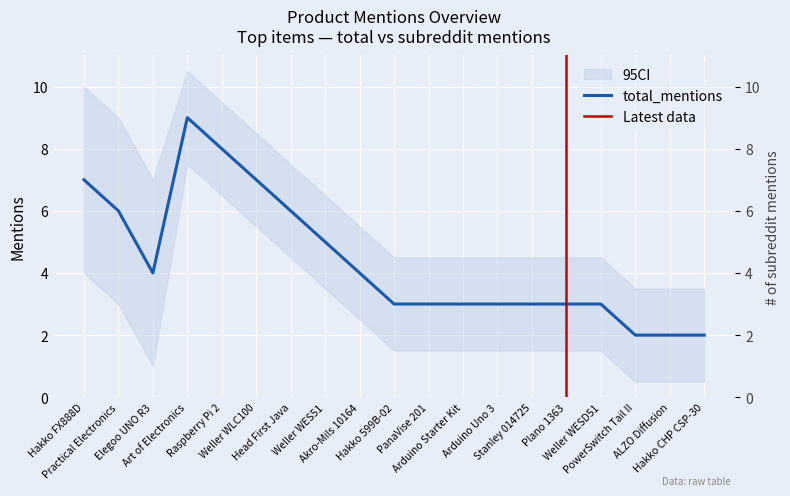

Where is the first local minimum?

Elegoo UNO R3